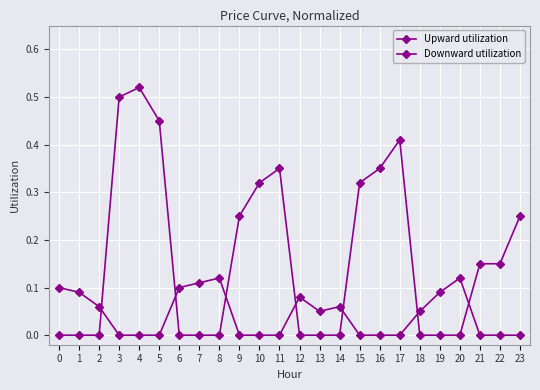

What is the difference between the second highest and minimum values in the Upward utilization series?

0.5